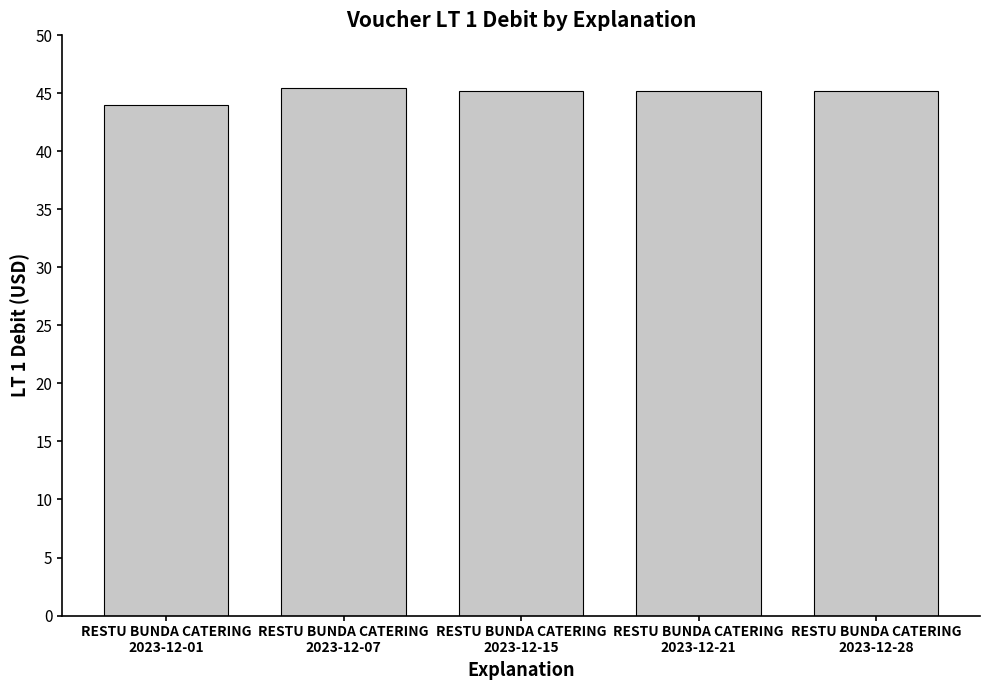

What is the value of the 1st bar from the left?

44.0